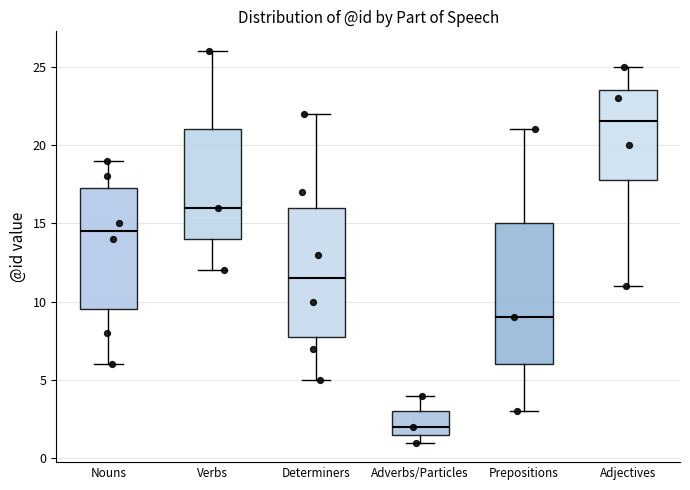

Reading left to right, transcribe this box plot: for each box, give where its median line is, the range the box spans, and where its two whiskers end, as read against the y-axis. The values are not printed on the chart, so give them approximately, as read against the axis.

Nouns: median 14.5, box 9.5 to 17.5, whiskers 6.0 to 19.0
Verbs: median 16.0, box 14.0 to 21.0, whiskers 12.0 to 26.0
Determiners: median 11.5, box 8.0 to 16.0, whiskers 5.0 to 22.0
Adverbs/Particles: median 2.0, box 1.5 to 3.0, whiskers 1.0 to 4.0
Prepositions: median 9.0, box 6.0 to 15.0, whiskers 3.0 to 21.0
Adjectives: median 21.5, box 18.0 to 23.5, whiskers 11.0 to 25.0